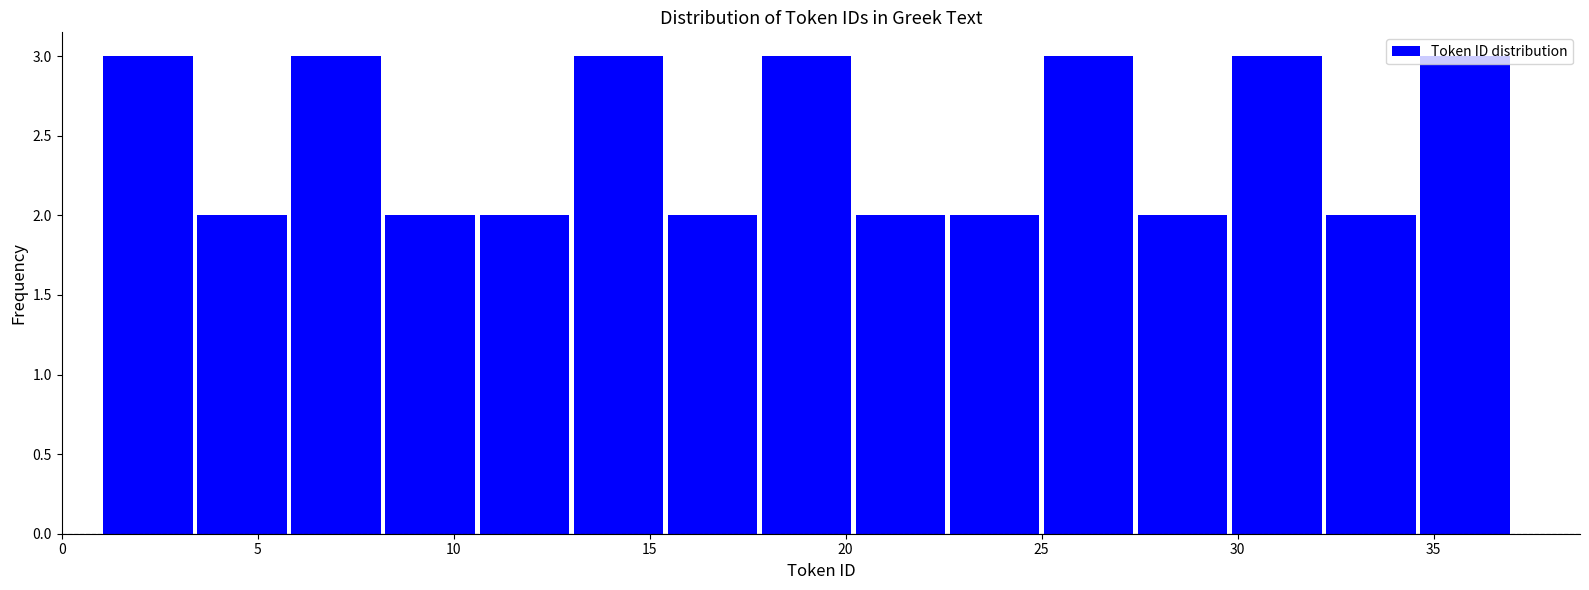

What is the height of the bar covering 10.6 to 13.0 on the x-axis? Neither the bar edges nor the heights are printed on the chart, so give them approximately, as read against the axes.

2